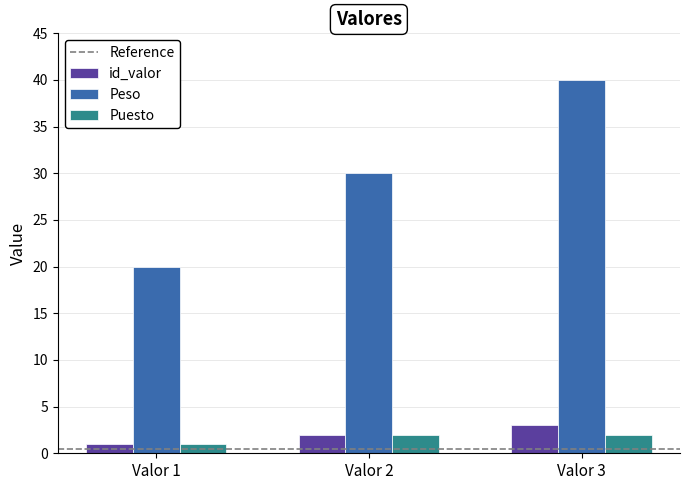

Does the chart contain any negative values?

No